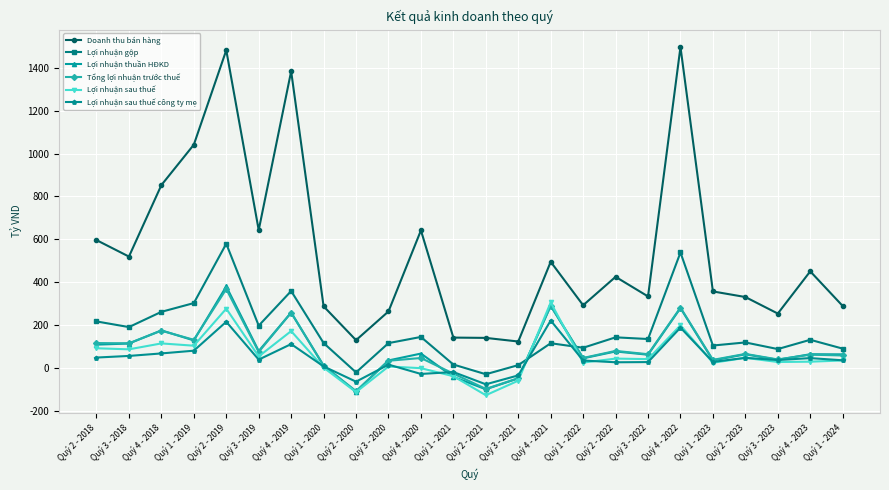

What is the sum of the Doanh thu bán hàng values at Quý 3 - 2023 and Quý 2 - 2020?

384.1